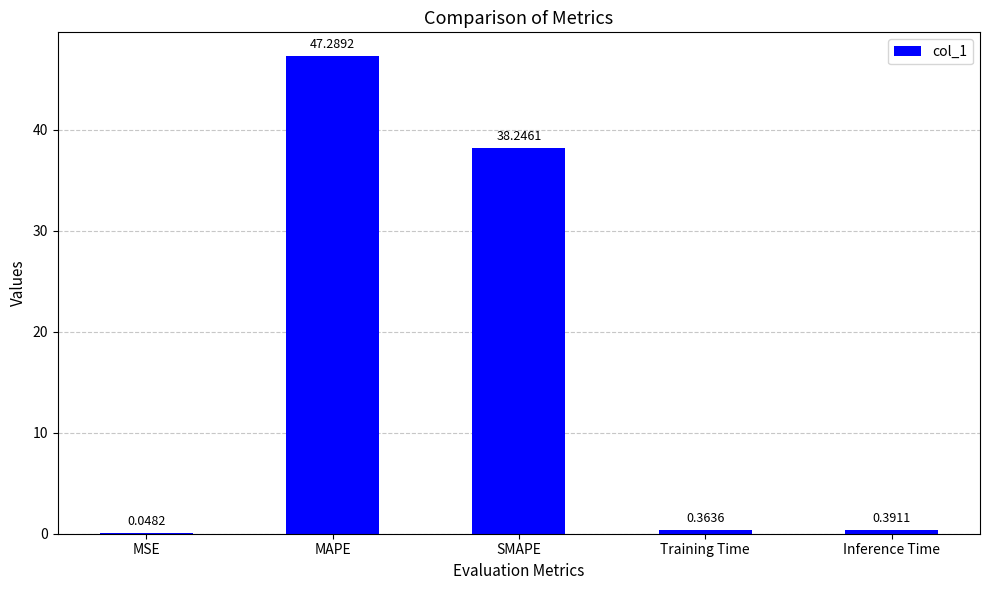

Between Training Time and Inference Time, which is larger?

Inference Time